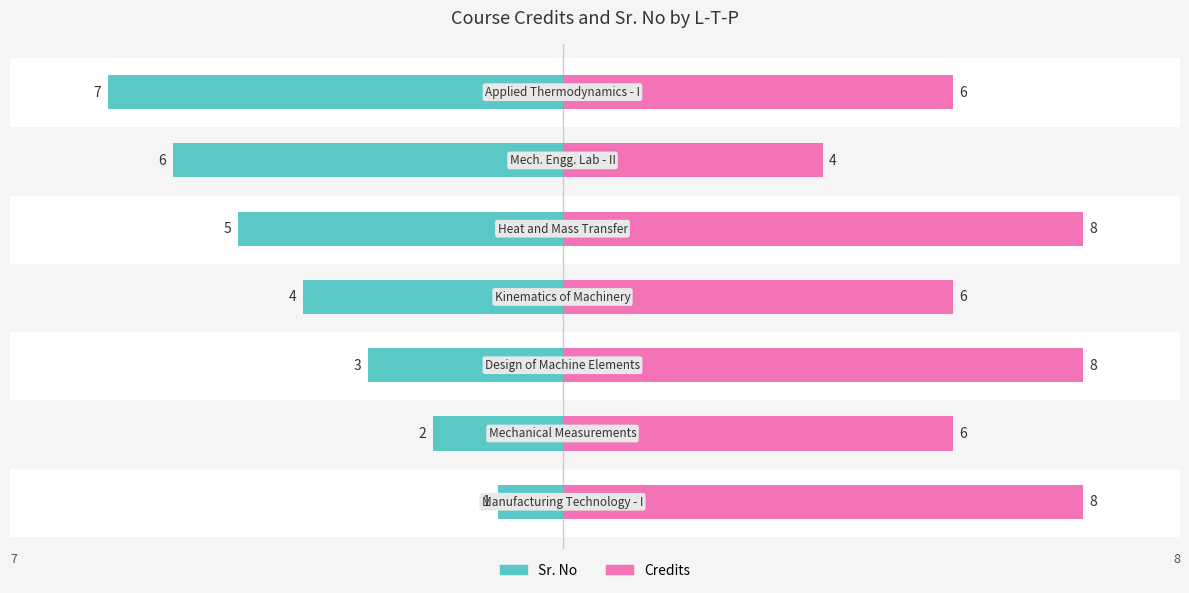

How many groups of bars are there?

7